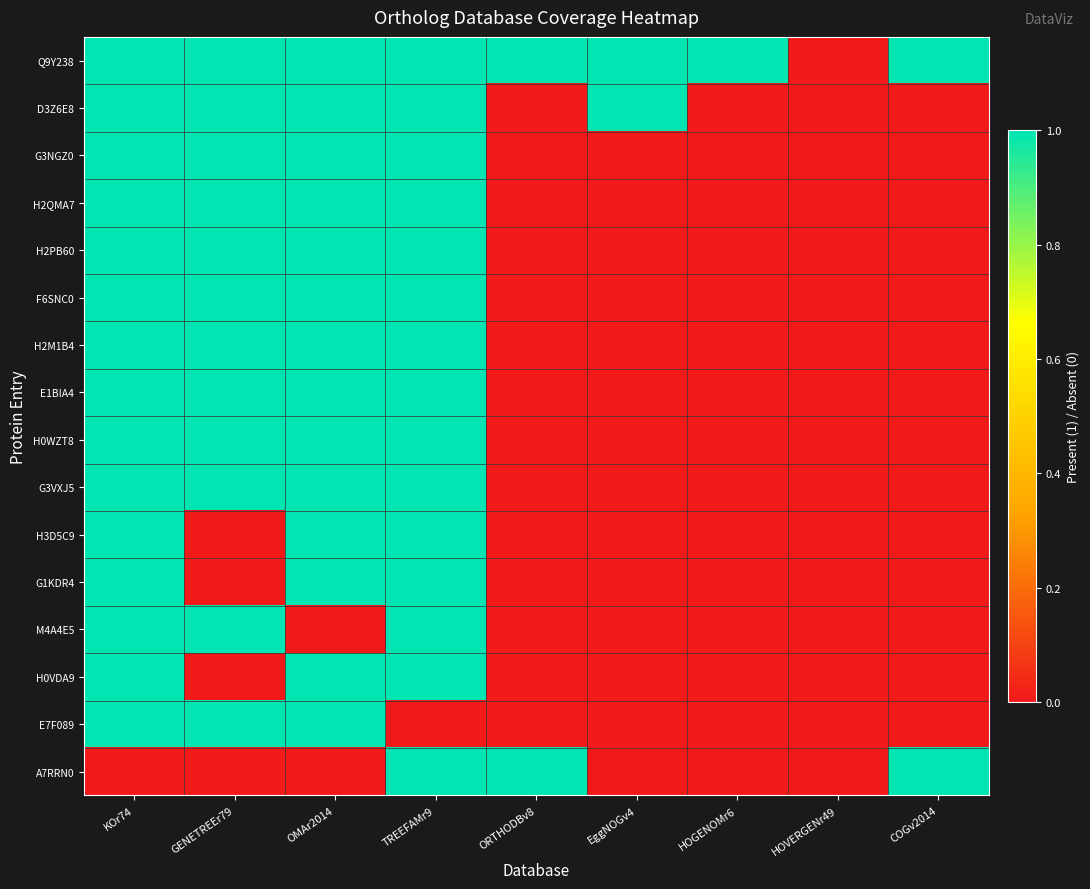

At how many categories does at least one series exceed 0?

8